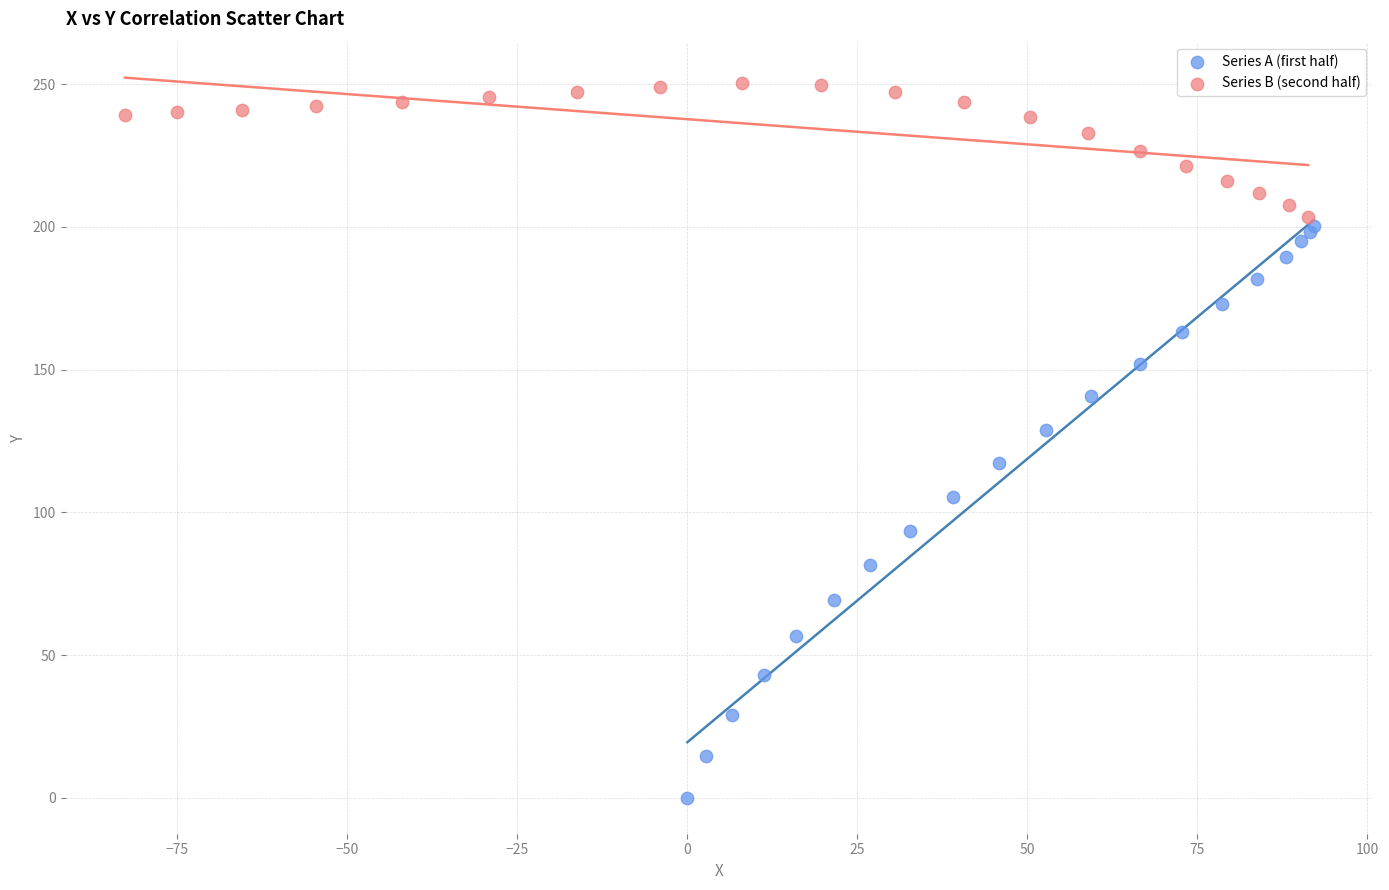

Which series reaches the minimum Y coordinate?

Series A (first half)